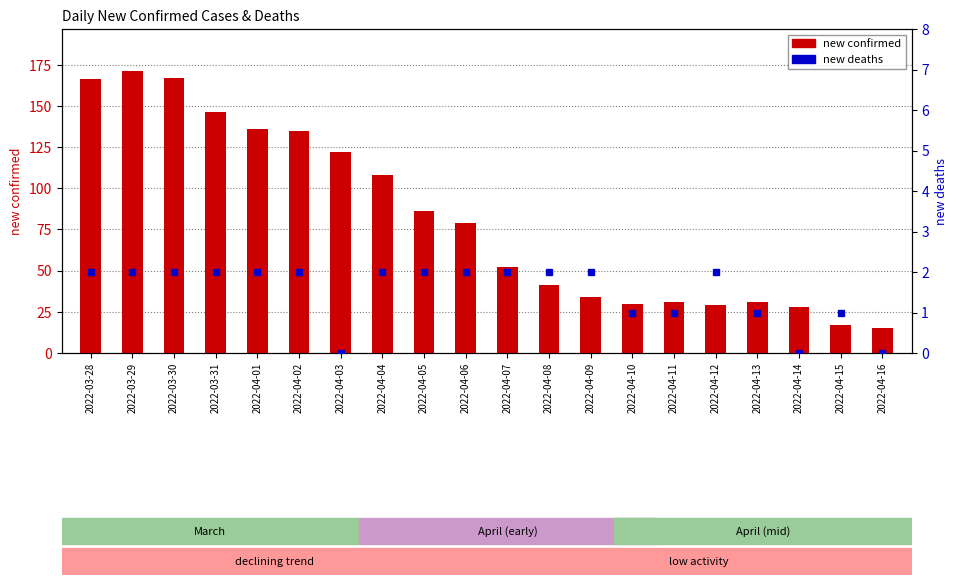

What position from the right is 2022-04-09?

8